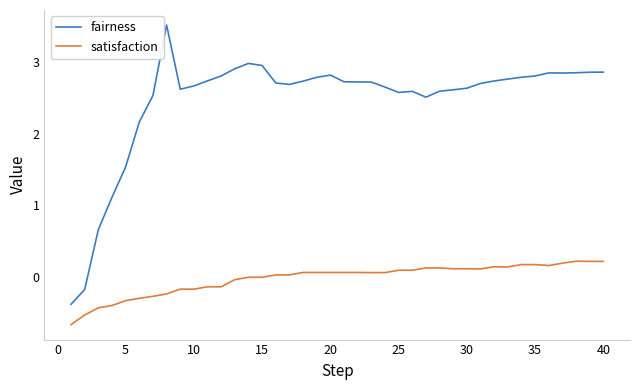

True or false: fairness and satisfaction cross at least once.

False